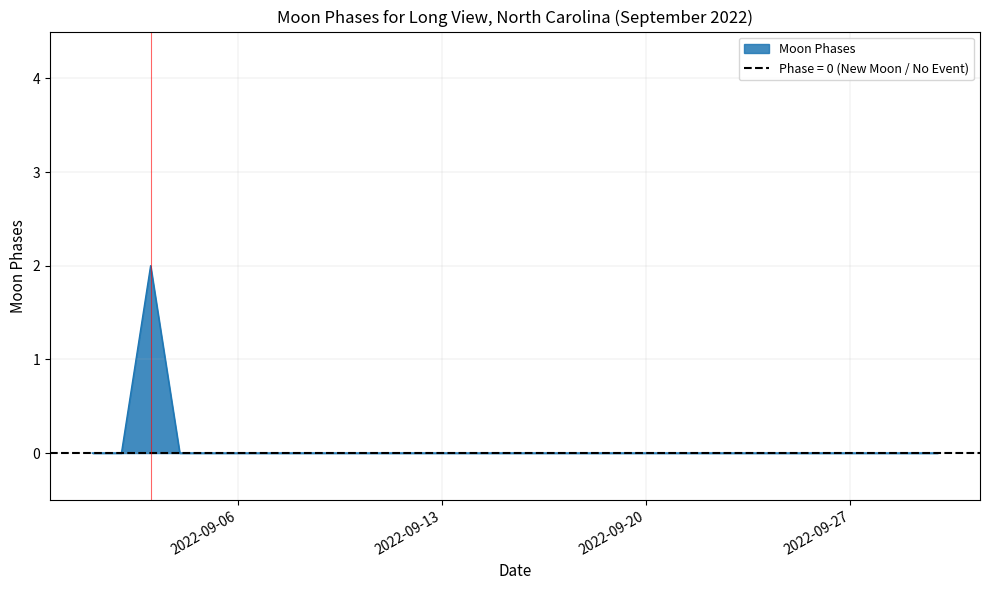

Rank the categories by value from lowest to highest.

0, 1, 3, 4, 5, 6, 7, 8, 9, 10, 11, 12, 13, 14, 15, 16, 17, 18, 19, 2